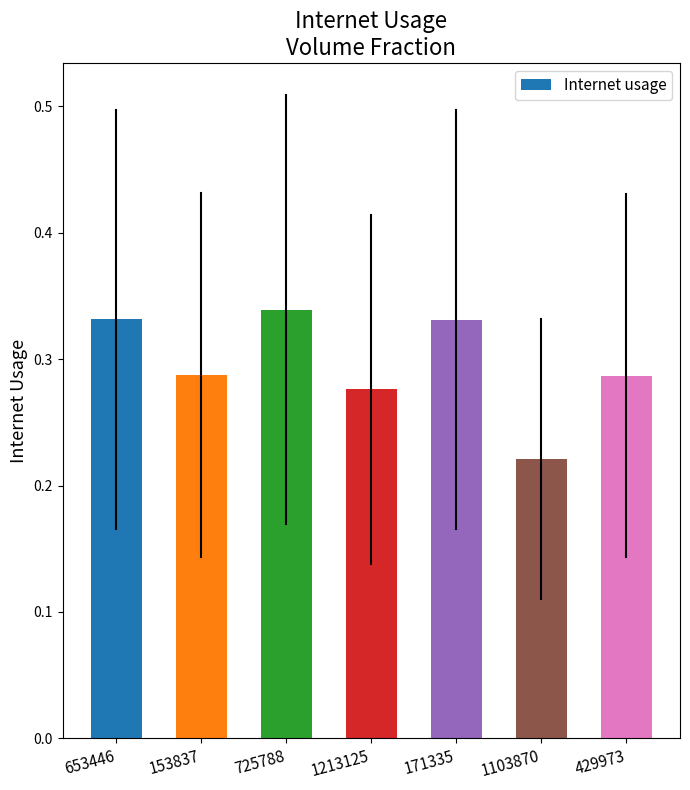

How many values are between 0 and 1?

7